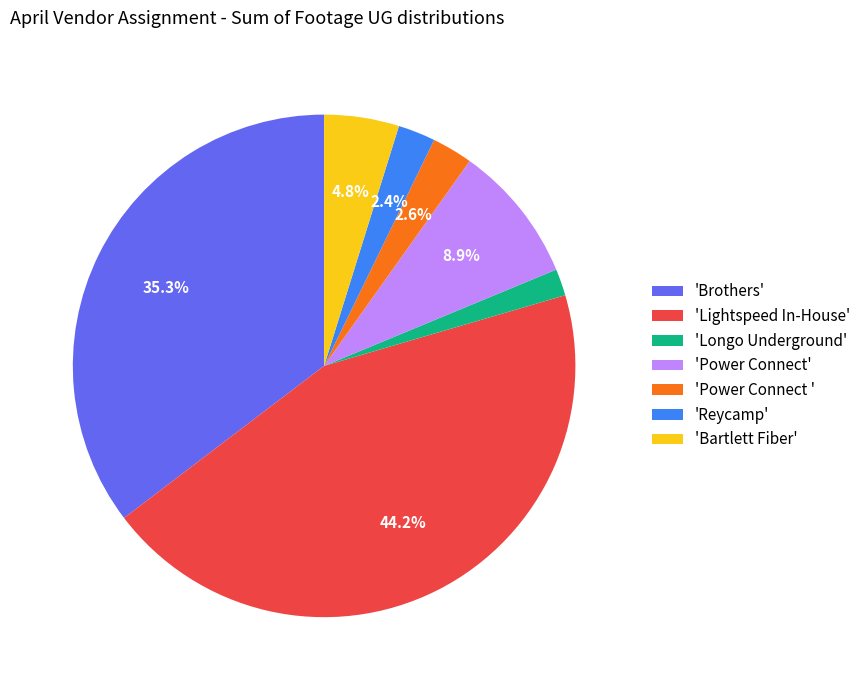

Between 'Lightspeed In-House' and 'Reycamp', which is larger?

'Lightspeed In-House'